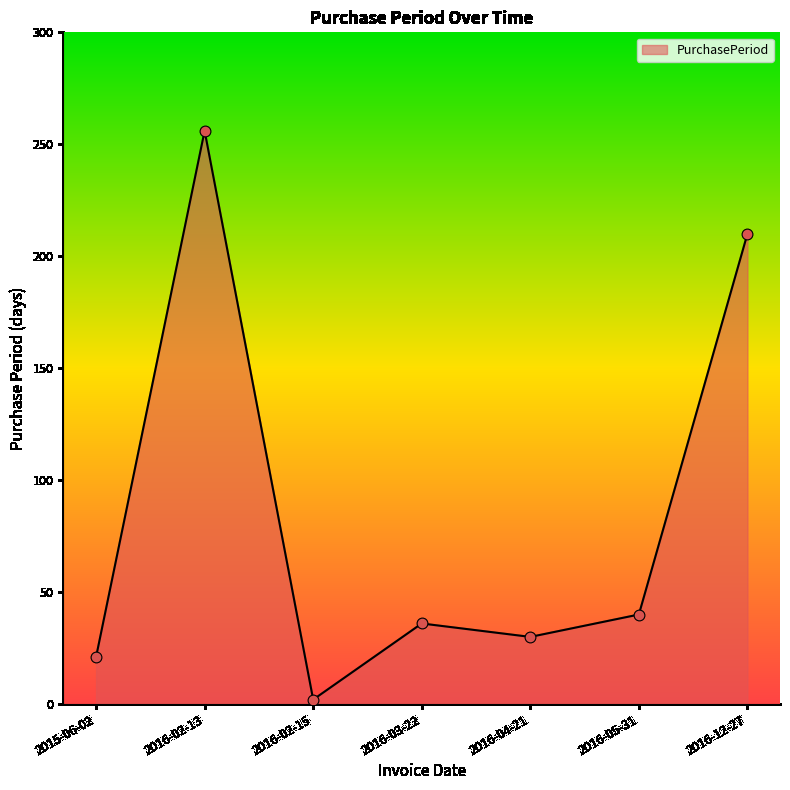

Between 2016-02-15 and 2016-12-27, which is larger?

2016-12-27